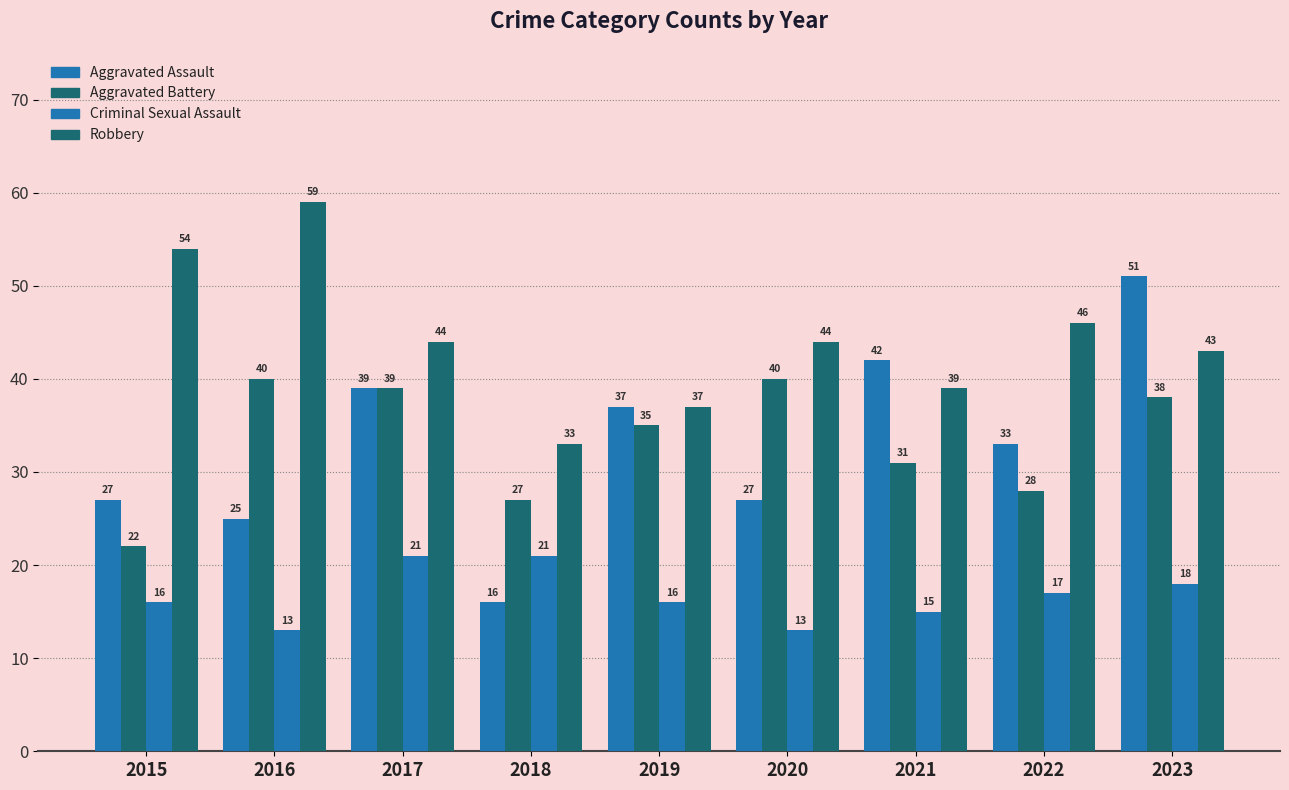

Are the bars grouped side by side (vs. stacked)?

Yes